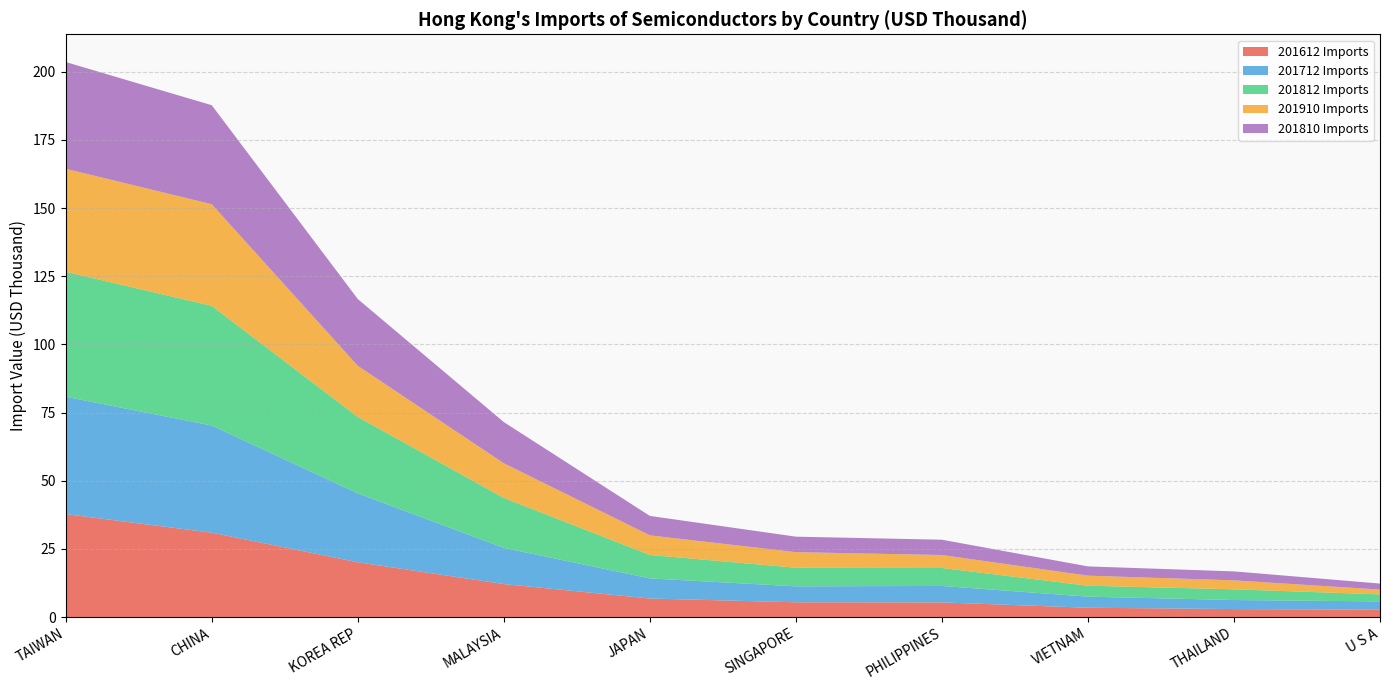

Reading right to left, what are all the values shown in this chart?

201612 Imports: U S A=2678493.3	THAILAND=2927037.5	VIETNAM=3411128.4	PHILIPPINES=5361629.0	SINGAPORE=5411819.8	JAPAN=6789912.5	MALAYSIA=12093487.6	KOREA REP=20093758.1	CHINA=30936308.8	TAIWAN=37756747.2
201712 Imports: U S A=3056617.5	THAILAND=3313268.2	VIETNAM=4065796.3	PHILIPPINES=6037565.6	SINGAPORE=5845164.6	JAPAN=7386618.2	MALAYSIA=13274438.2	KOREA REP=25249954.4	CHINA=39302503.4	TAIWAN=43041723.8
201812 Imports: U S A=2575845.6	THAILAND=3927824.8	VIETNAM=4006680.6	PHILIPPINES=6595487.4	SINGAPORE=6825123.1	JAPAN=8597501.8	MALAYSIA=18313355.9	KOREA REP=28043184.9	CHINA=43893590.6	TAIWAN=45832464.6
201910 Imports: U S A=1767811.8	THAILAND=3286920.5	VIETNAM=3695475.6	PHILIPPINES=4759247.1	SINGAPORE=5713819.5	JAPAN=7185975.9	MALAYSIA=12725055.2	KOREA REP=18745510.3	CHINA=37270419.6	TAIWAN=37779427.6
201810 Imports: U S A=2195290.8	THAILAND=3287367.7	VIETNAM=3390314.6	PHILIPPINES=5603248.5	SINGAPORE=5681070.5	JAPAN=7125182.7	MALAYSIA=15095692.1	KOREA REP=24497263.1	CHINA=36316067.9	TAIWAN=39151917.9